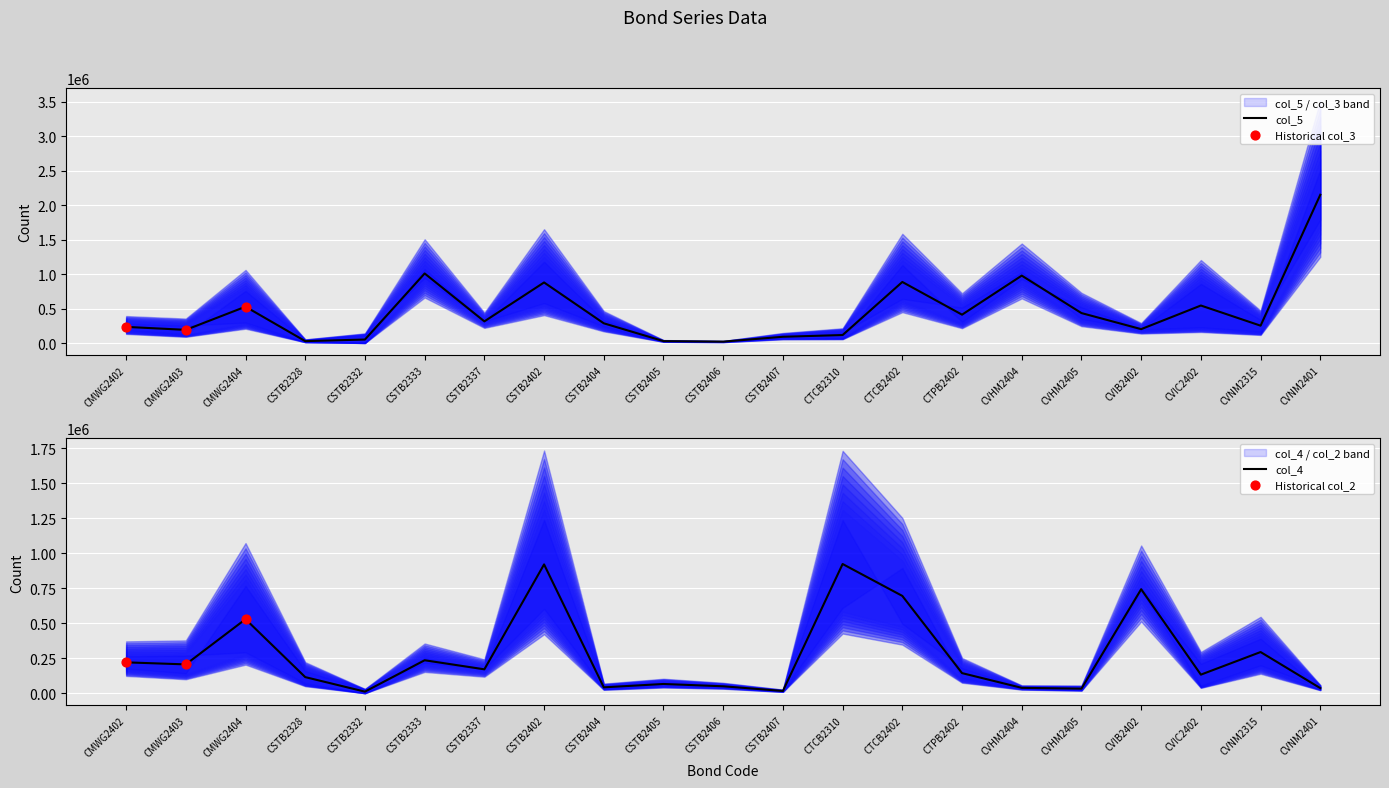

What are all the series names shown in the legend?

col_5, col_3, col_4, col_2